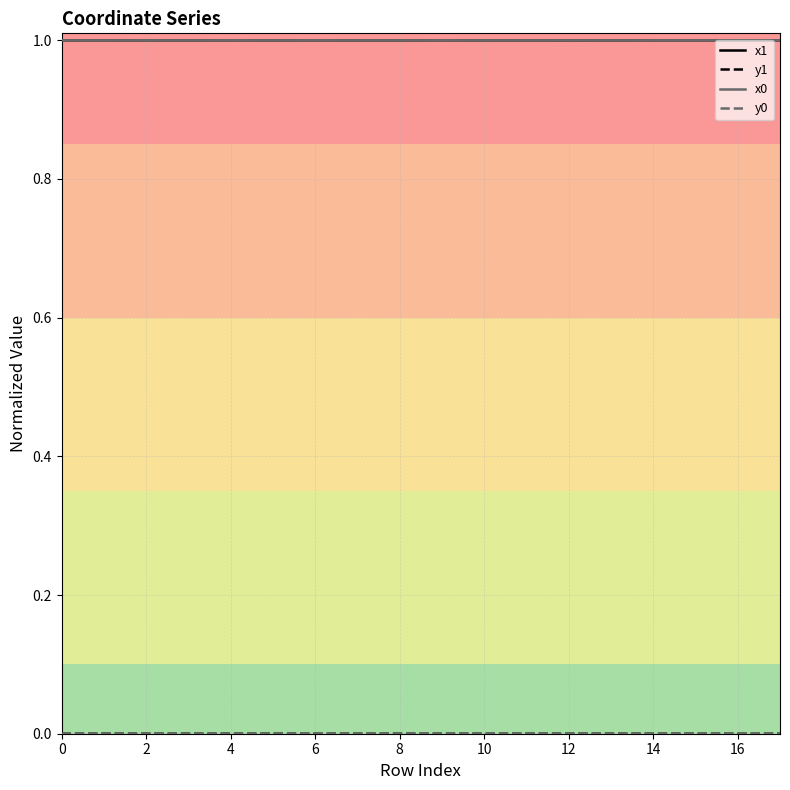

True or false: y1 and x1 intersect in this chart.

False